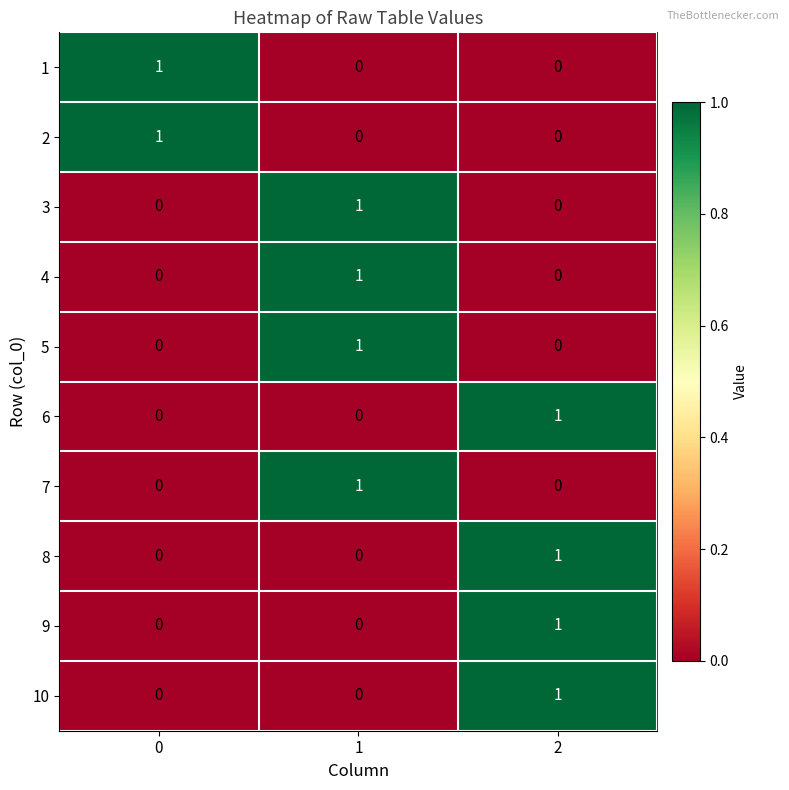

At how many categories does at least one series exceed 0?

3